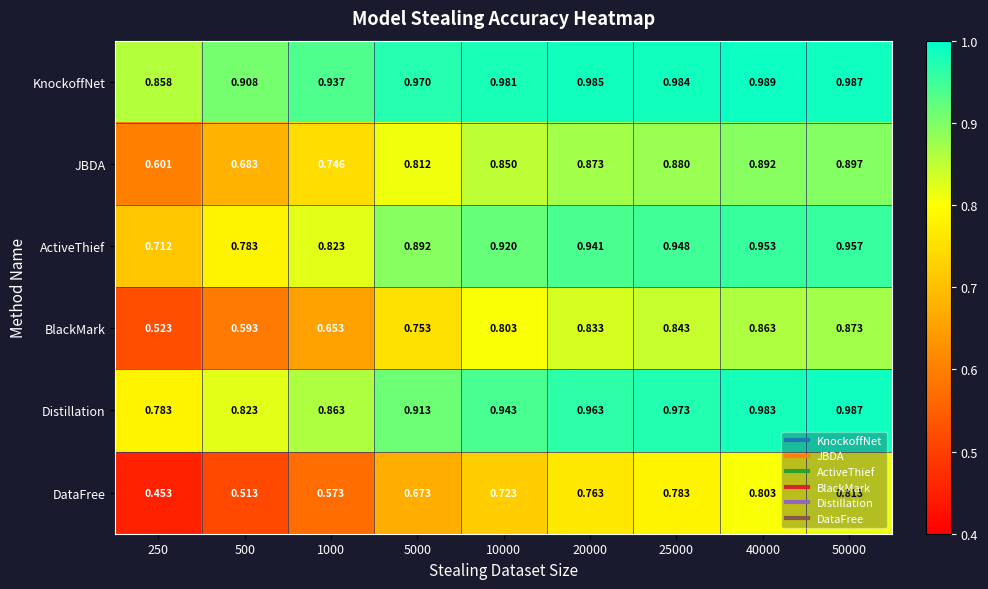

Which series has the largest total across all categories?

KnockoffNet